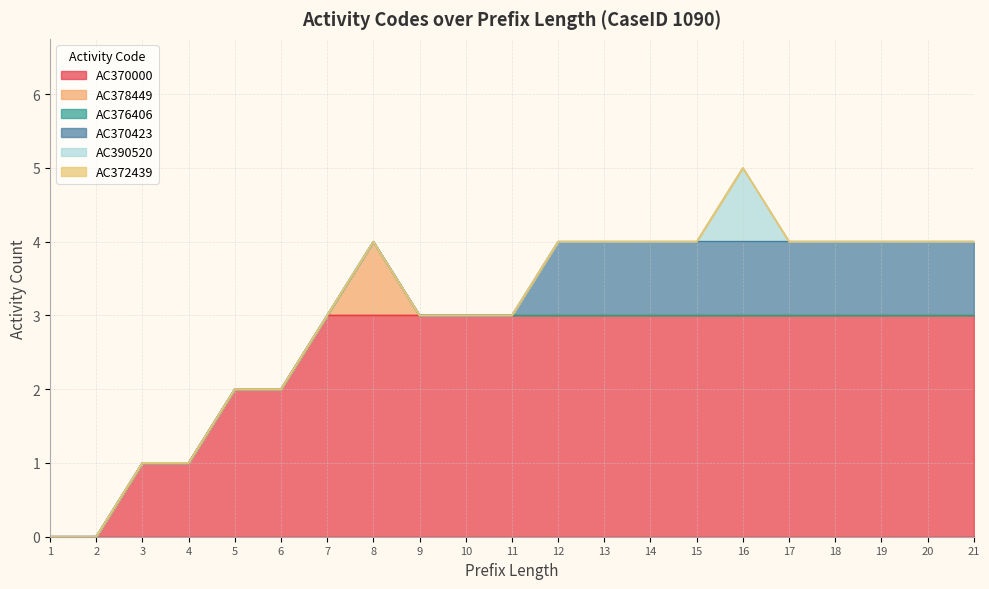

List the labels in order of AC372439 value, largest first.

1, 2, 3, 4, 5, 6, 7, 8, 9, 10, 11, 12, 13, 14, 15, 16, 17, 18, 19, 20, 21